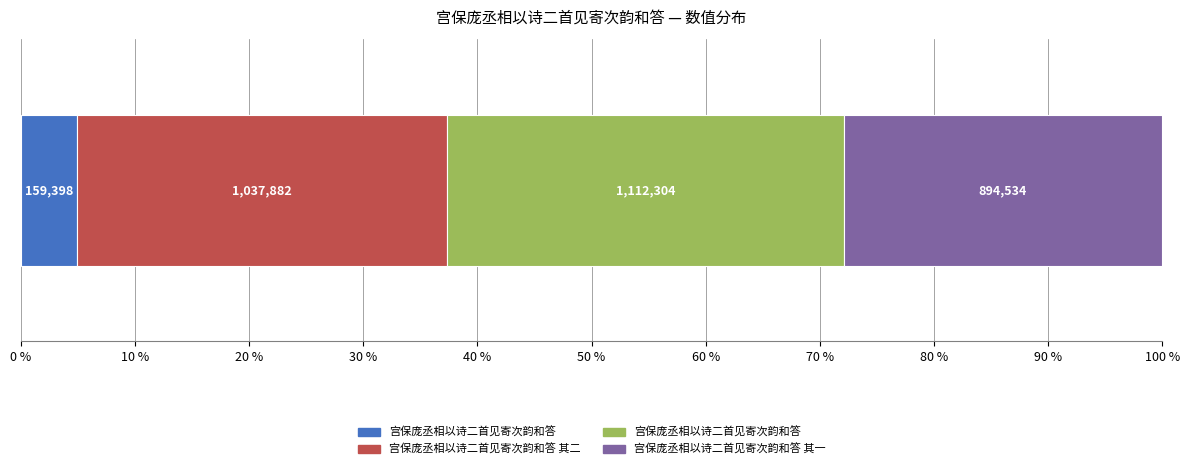

The value at 宫保庞丞相以诗二首见寄次韵和答 is 159398. True or false?

True